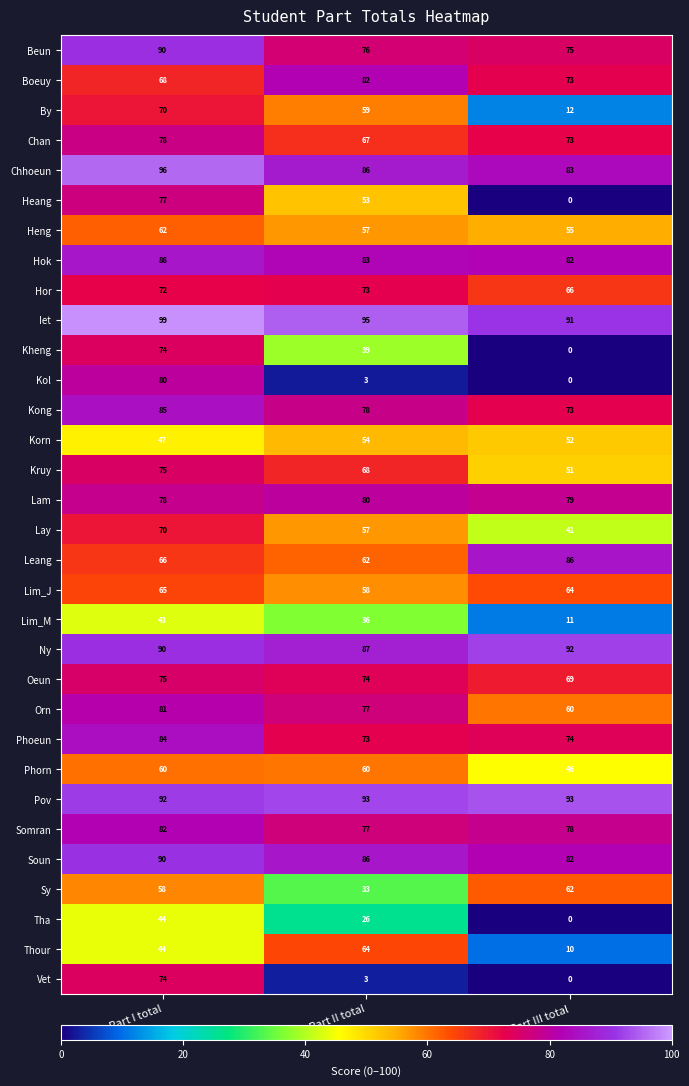

What is the sum of the Kruy values at Part I total and Part II total?

143